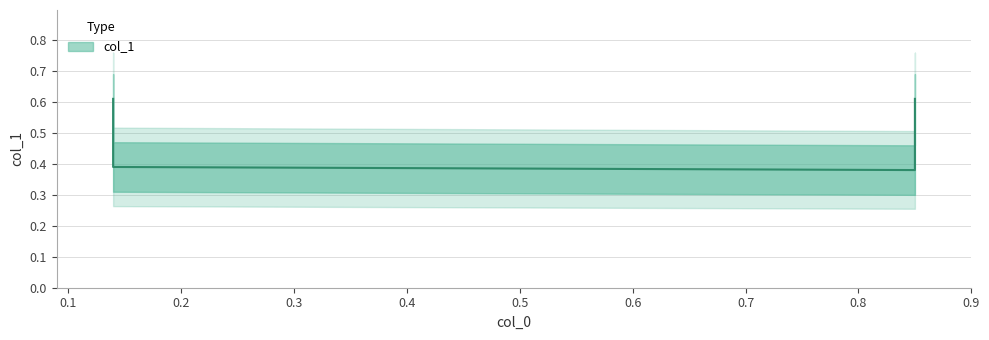

Does the chart display data point markers on the line(s)?

No